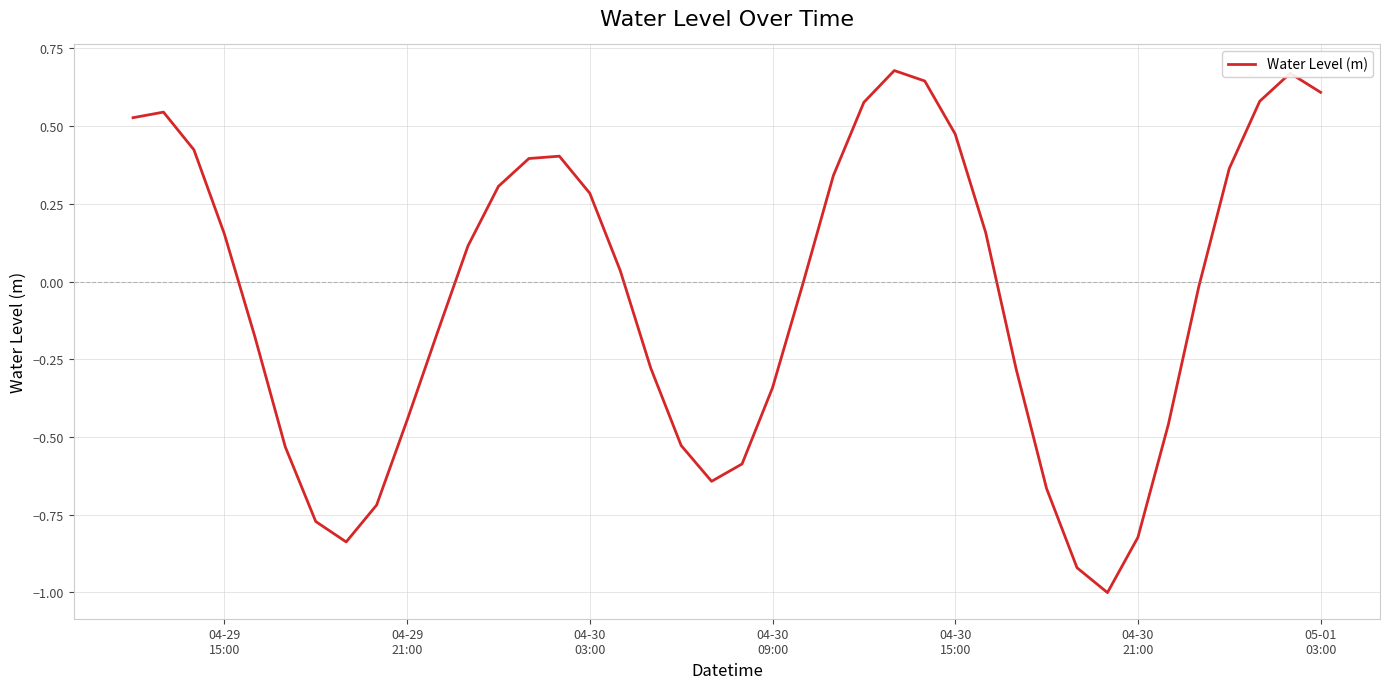

What is the difference between the maximum and minimum values?

1.7